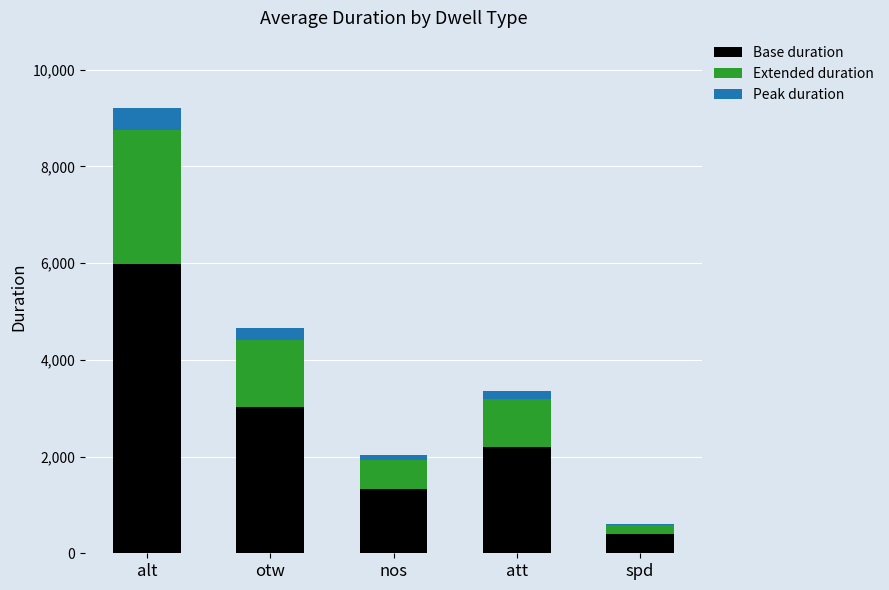

What is the total value across all series at otw?

4648.0